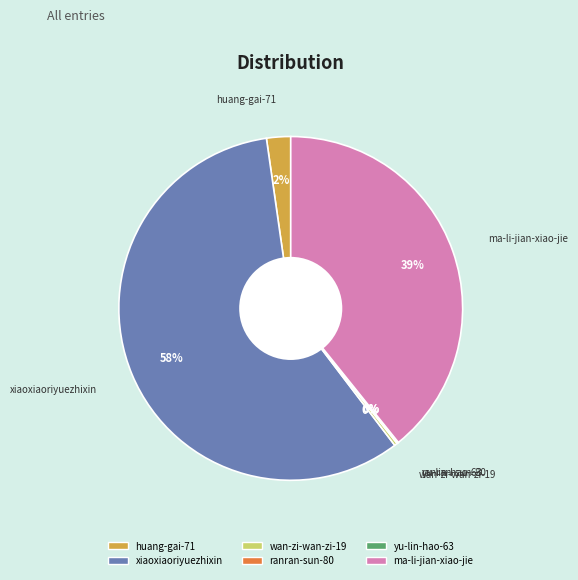

Does xiaoxiaoriyuezhixin represent more than half of the total?

Yes